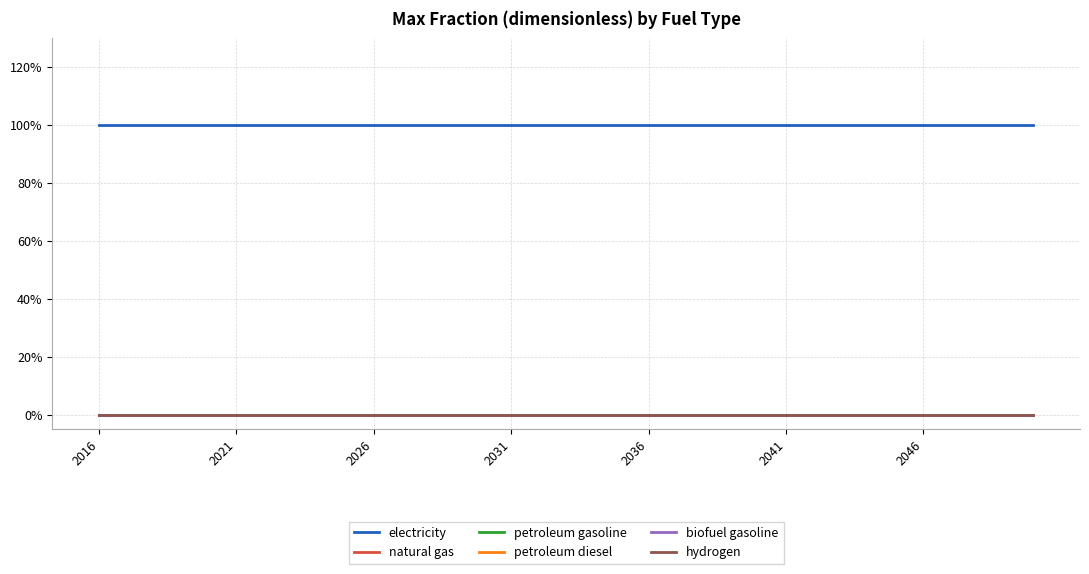

Does the chart display data point markers on the line(s)?

No